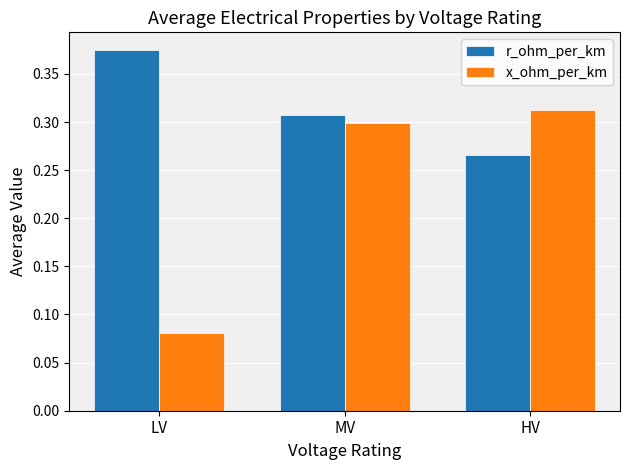

Rank the categories by x_ohm_per_km value from highest to lowest.

HV, MV, LV